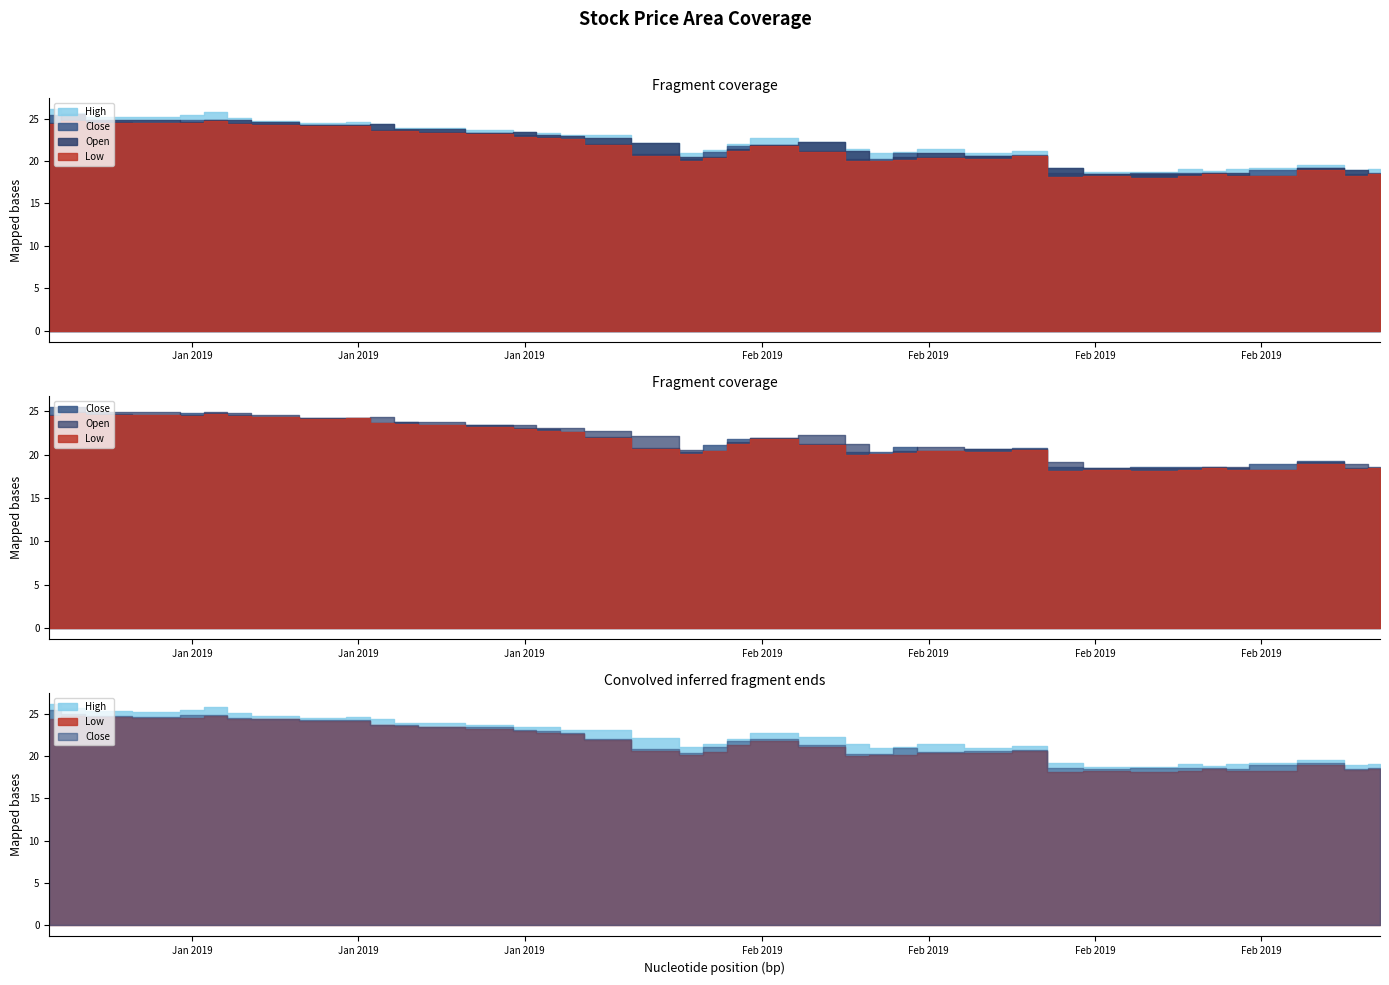

What is the spread (max minus min) of values at 2019-01-10?

0.7